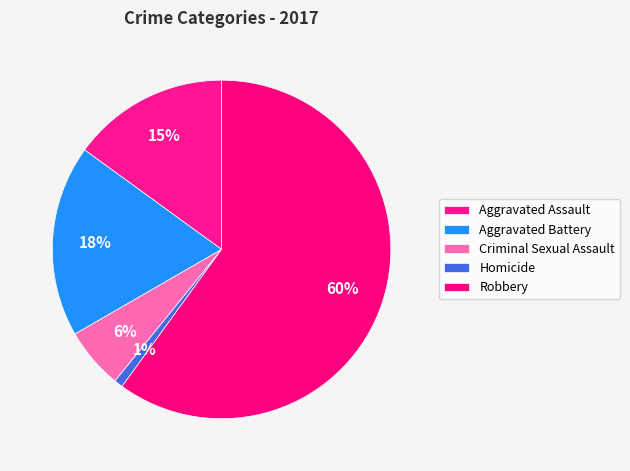

Which category has the smallest portion of the pie?

Homicide